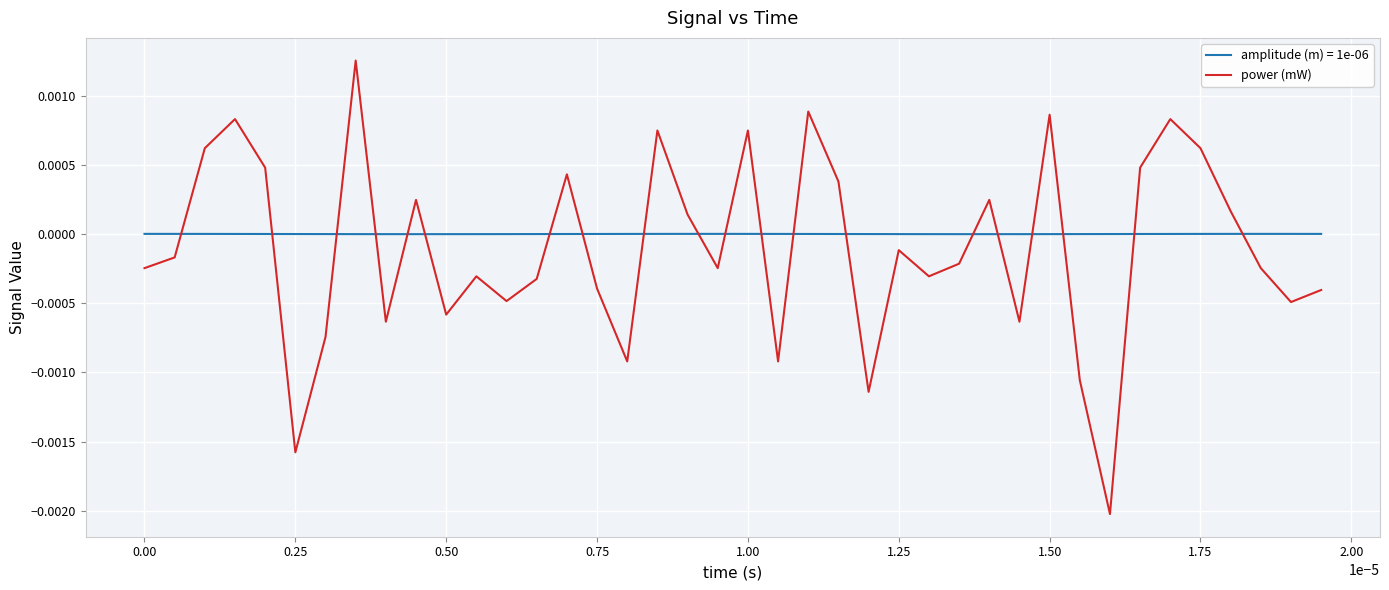

How many lines are shown in the chart?

2